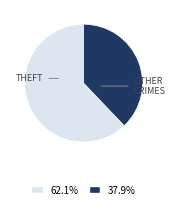

Does any single category account for the majority?

Yes